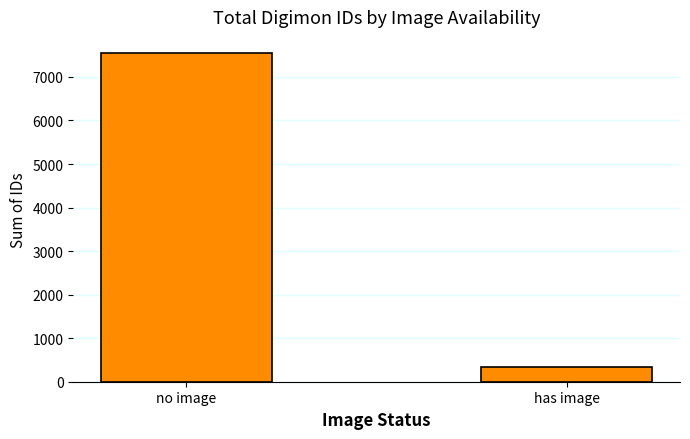

Which has a higher value, no image or has image?

no image